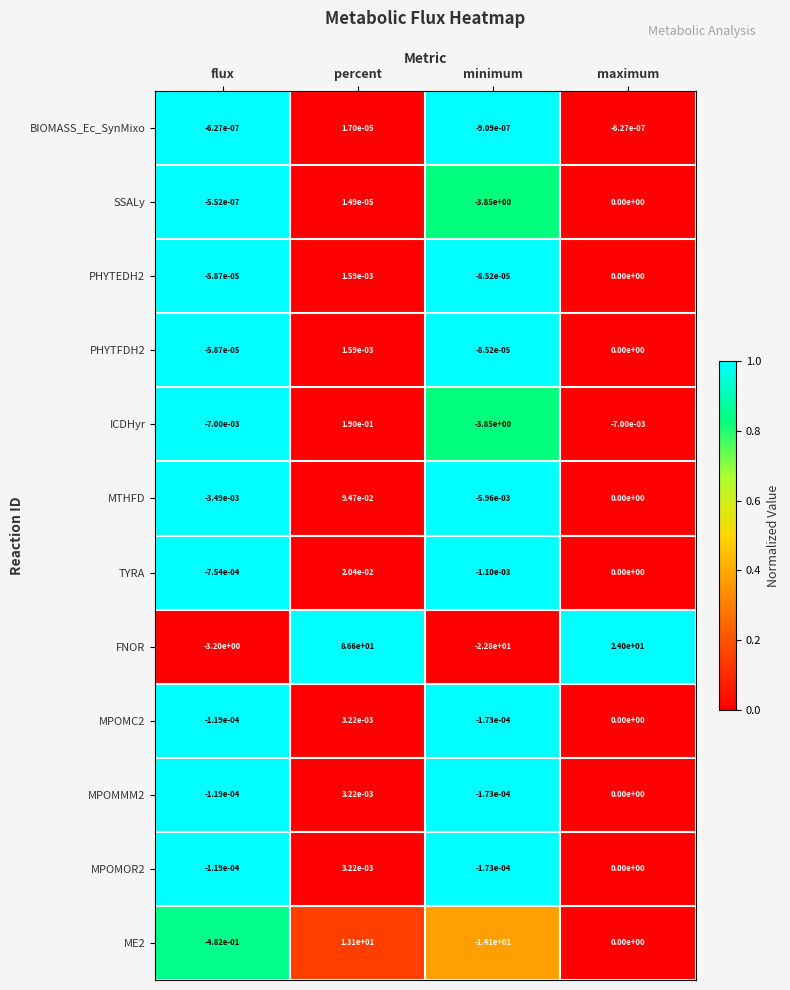

At which label does ICDHyr reach its peak?

percent